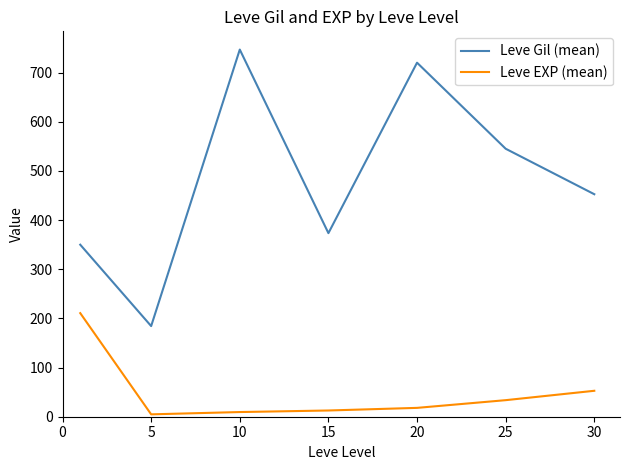

Is this an area chart (filled region under the line)?

No